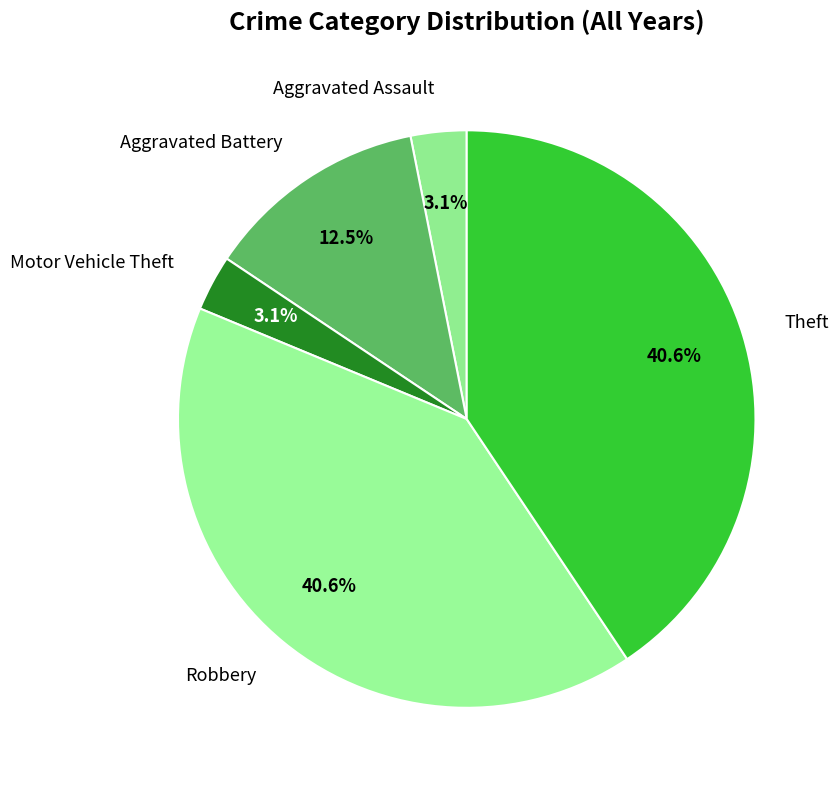

The Theft slice represents 41% of the pie. True or false?

True